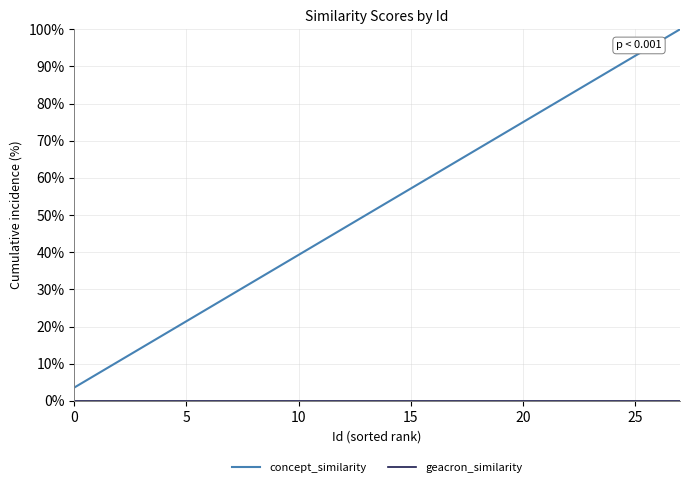

How many categories are shown in the chart?

28